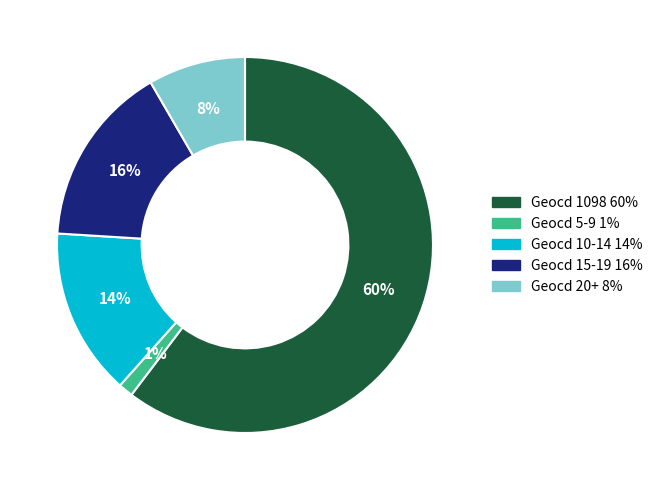

To the nearest percent, what is the average slice percentage?

20%